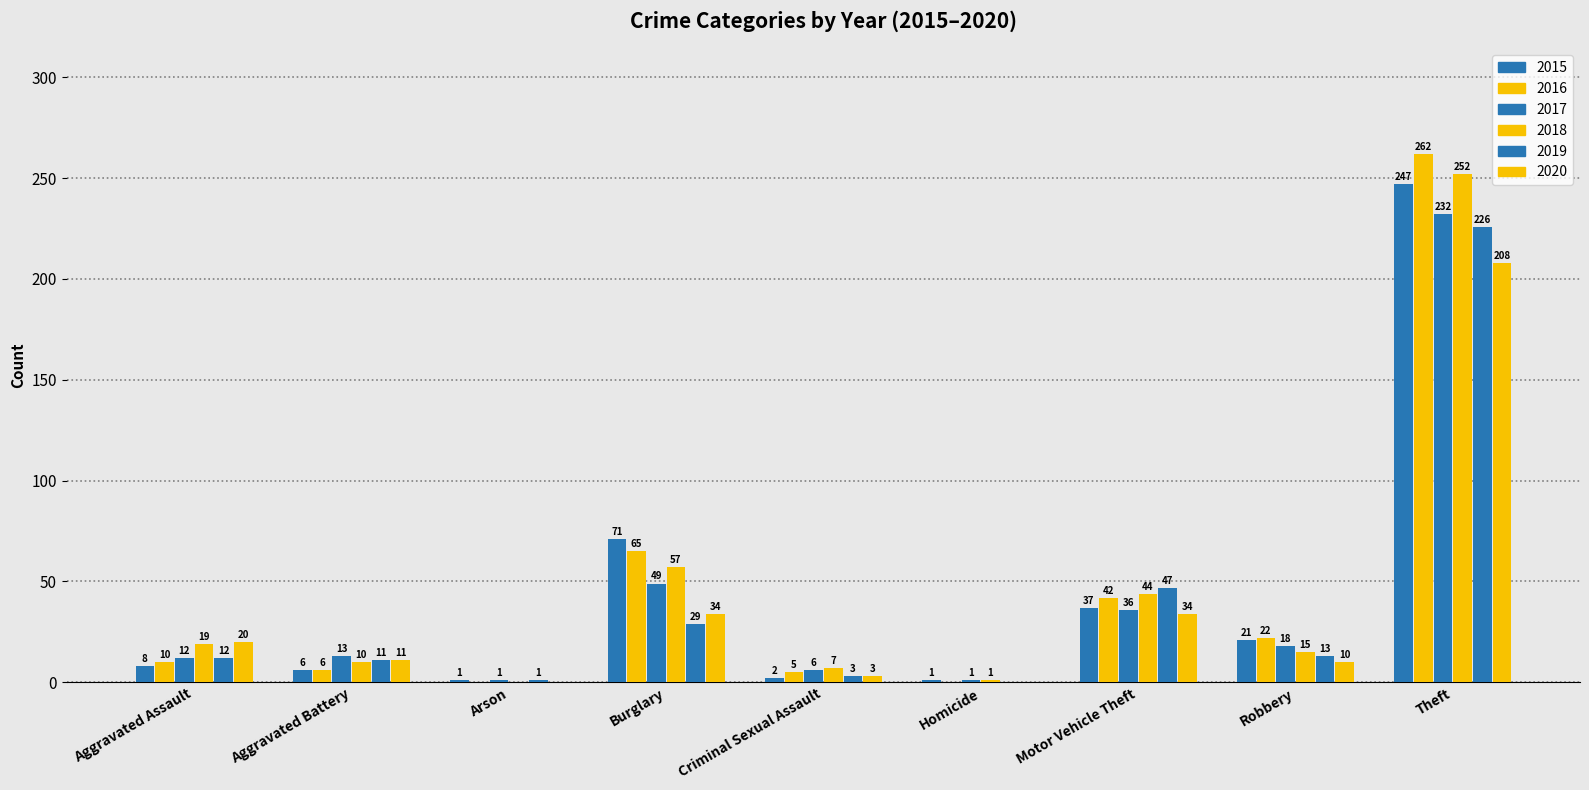

Are the bars grouped side by side (vs. stacked)?

Yes